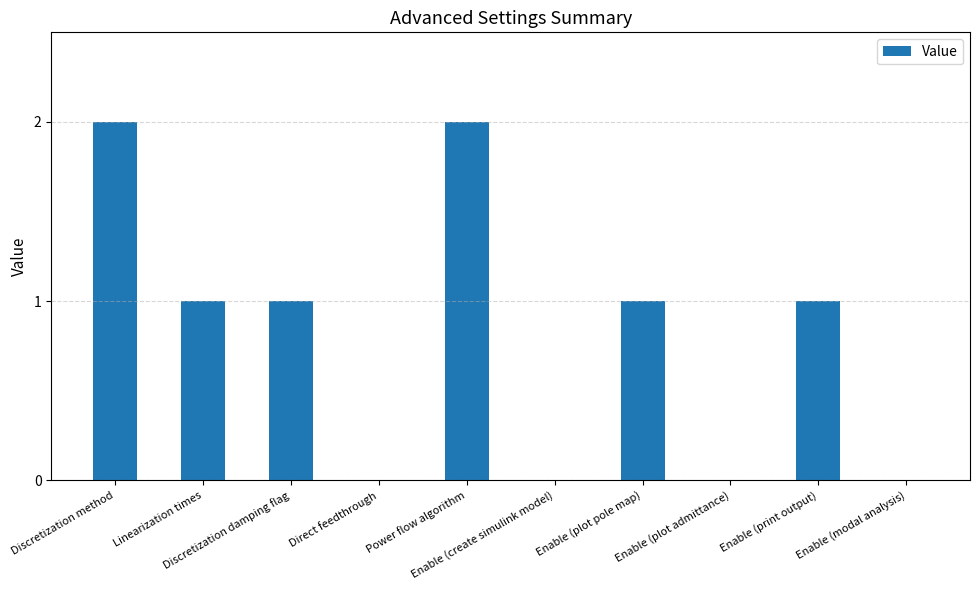

What is the sum of all values?

8